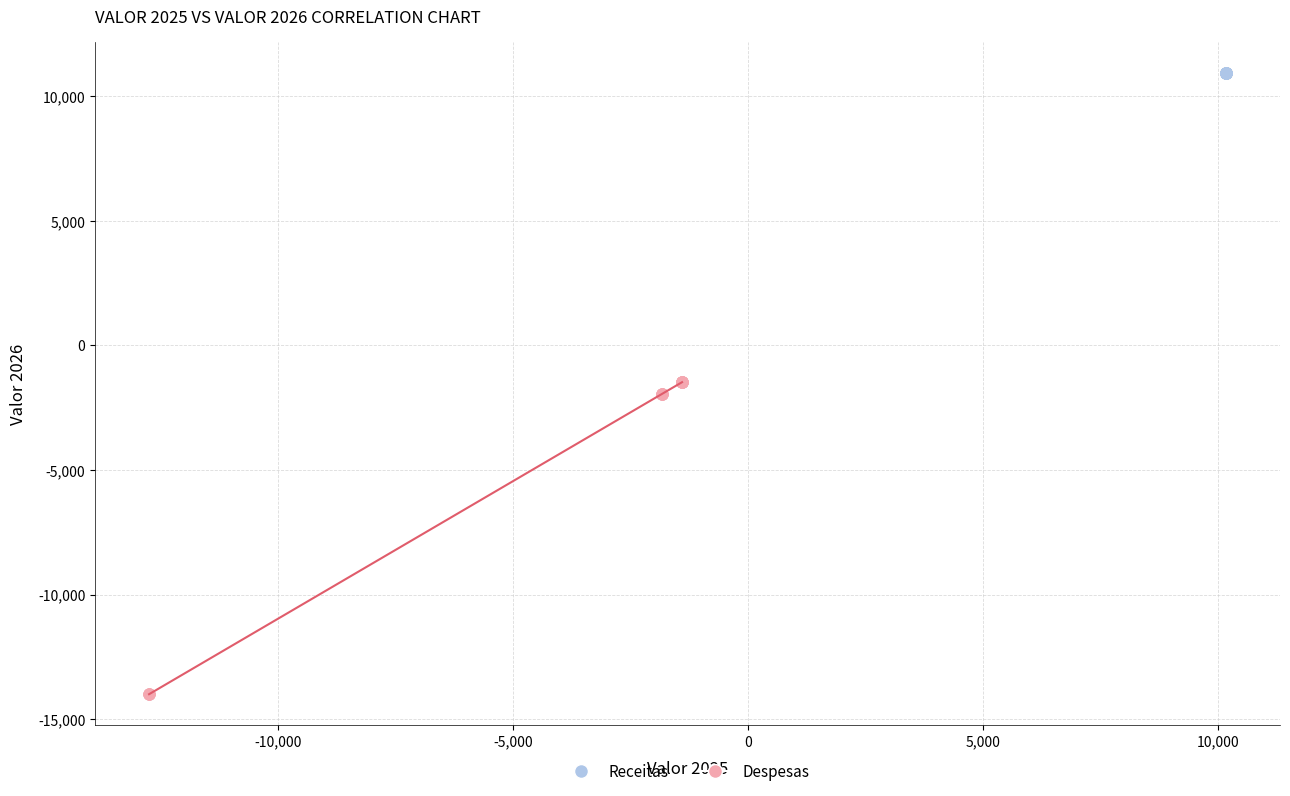

Which series contains the highest Y value?

Receitas